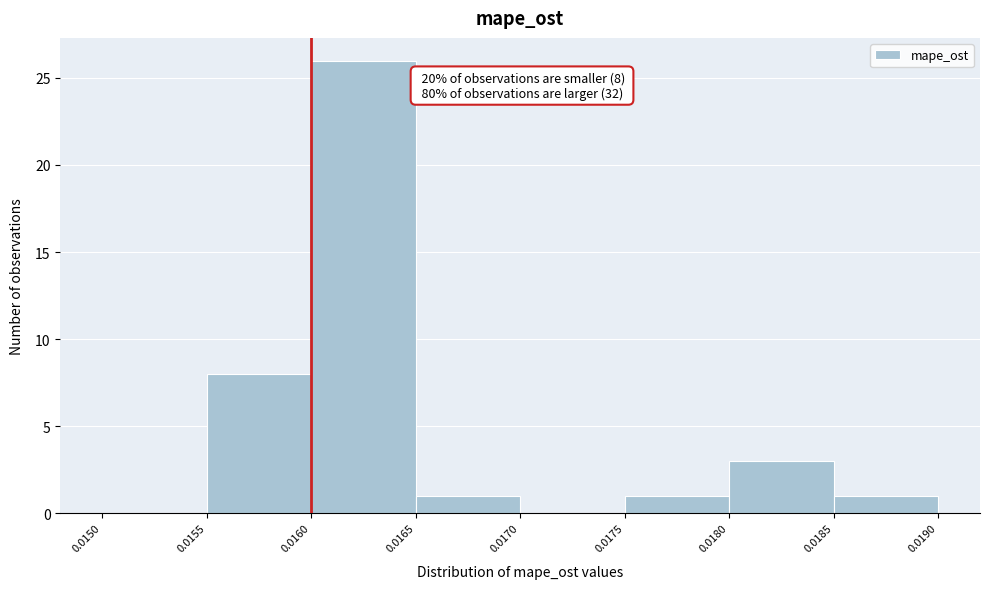

Over which range of the x-axis is the bar tallest?

0.0160 to 0.0165